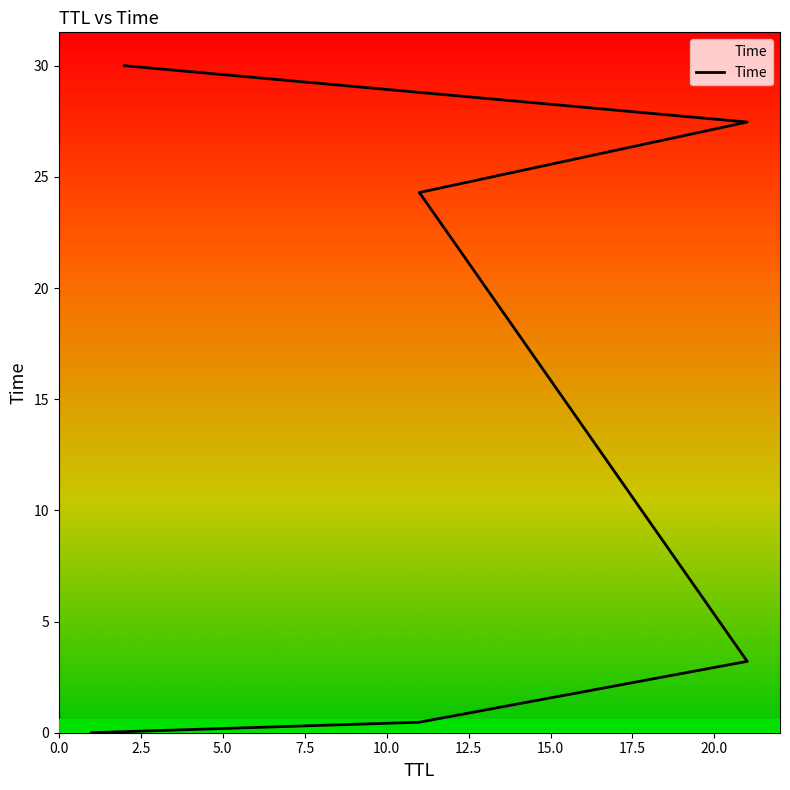

What is the difference between the second highest and minimum values?

27.5